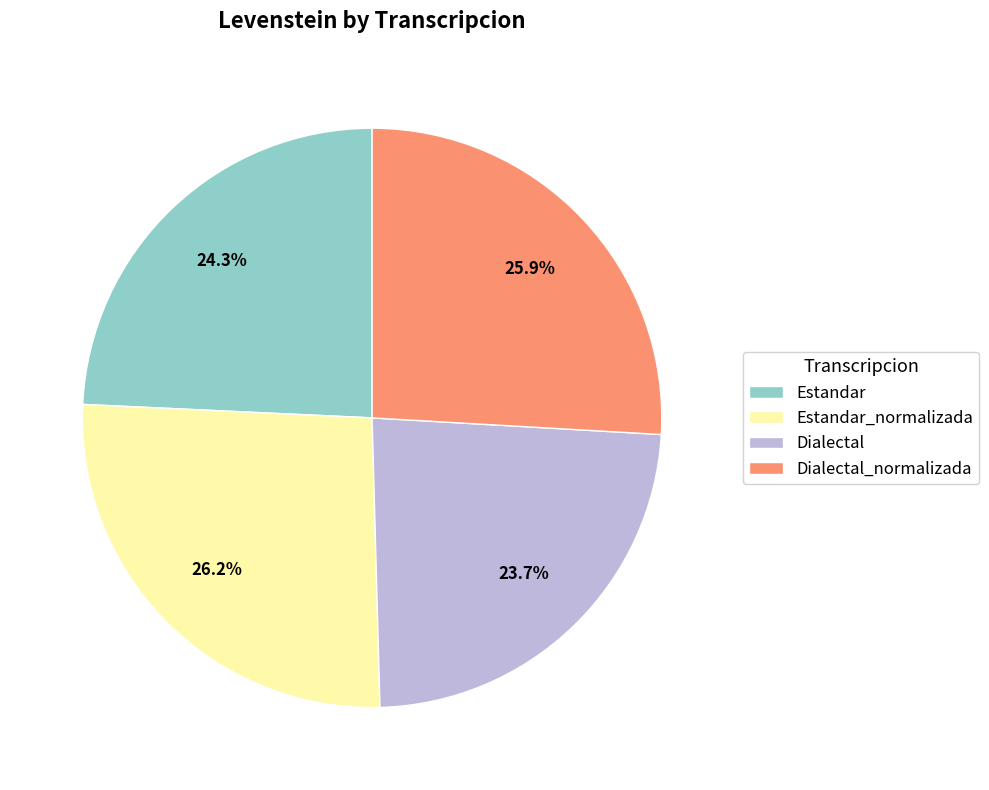

What is the ratio of the value at Estandar to the value at Dialectal_normalizada?

0.9